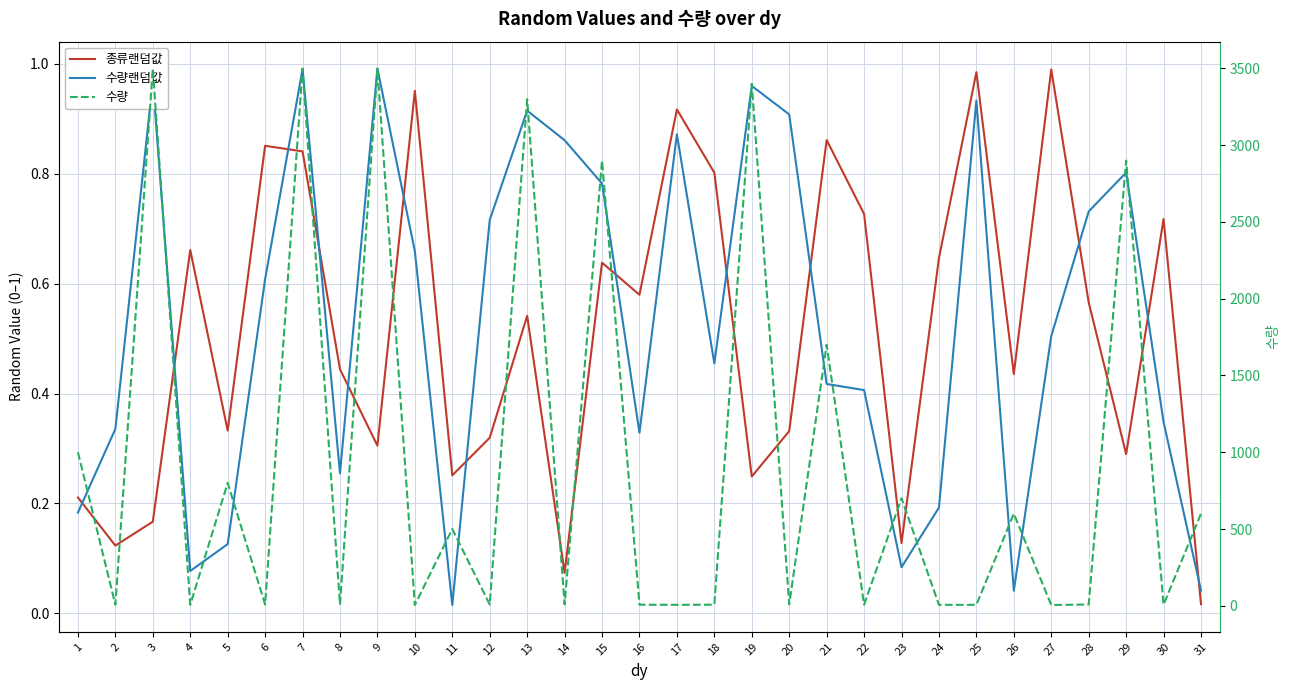

True or false: 종류랜덤값 has a value of 0.1 at 3.

False